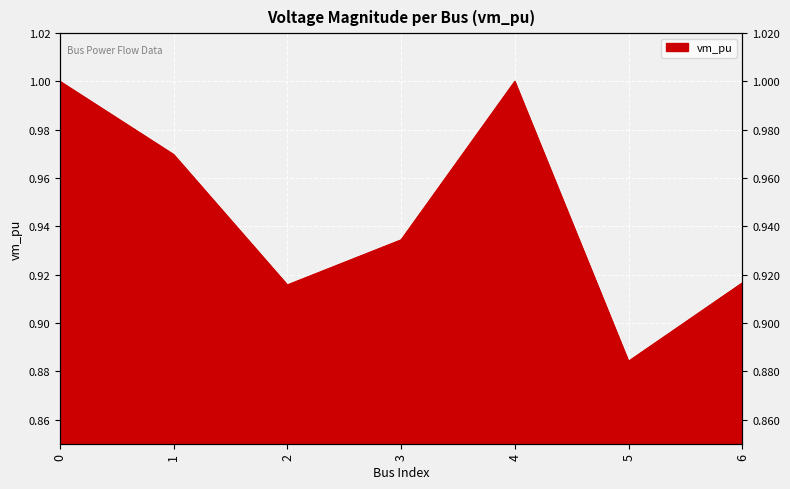

Rank the categories by value from lowest to highest.

5, 2, 6, 3, 1, 0, 4